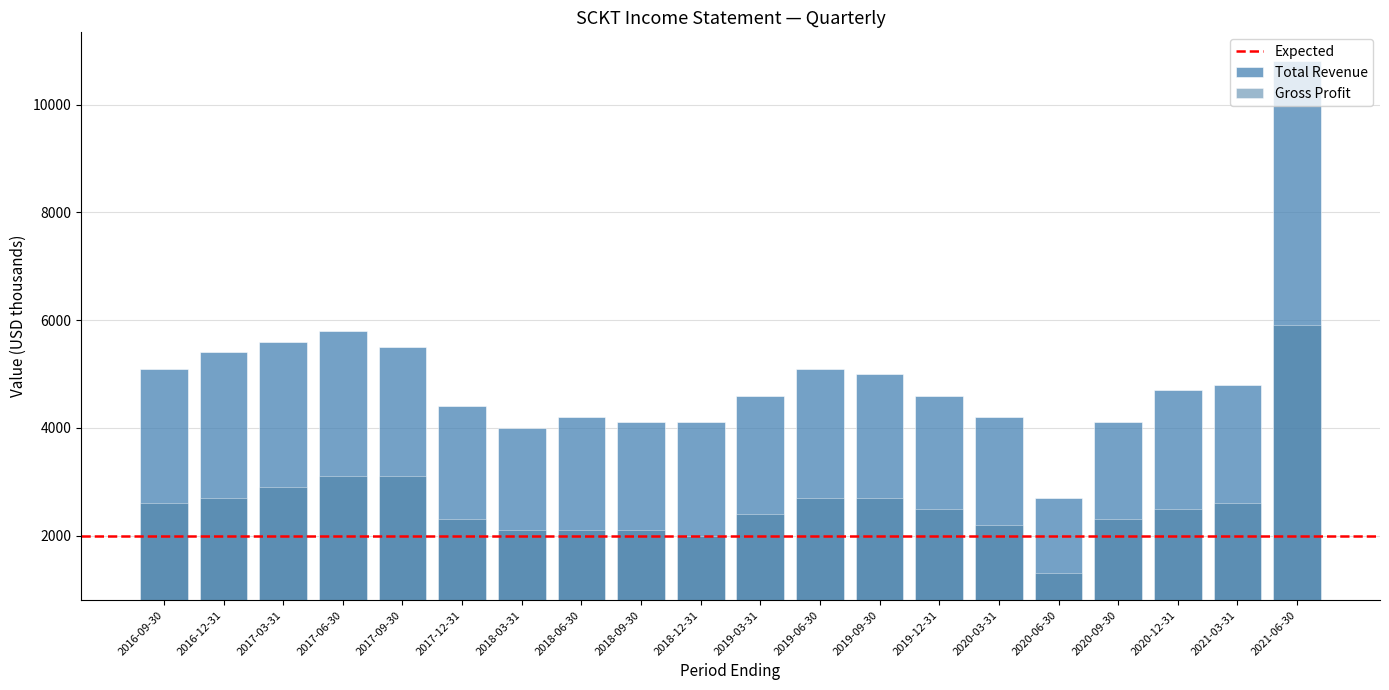

At which label does Total Revenue reach its peak?

2021-06-30